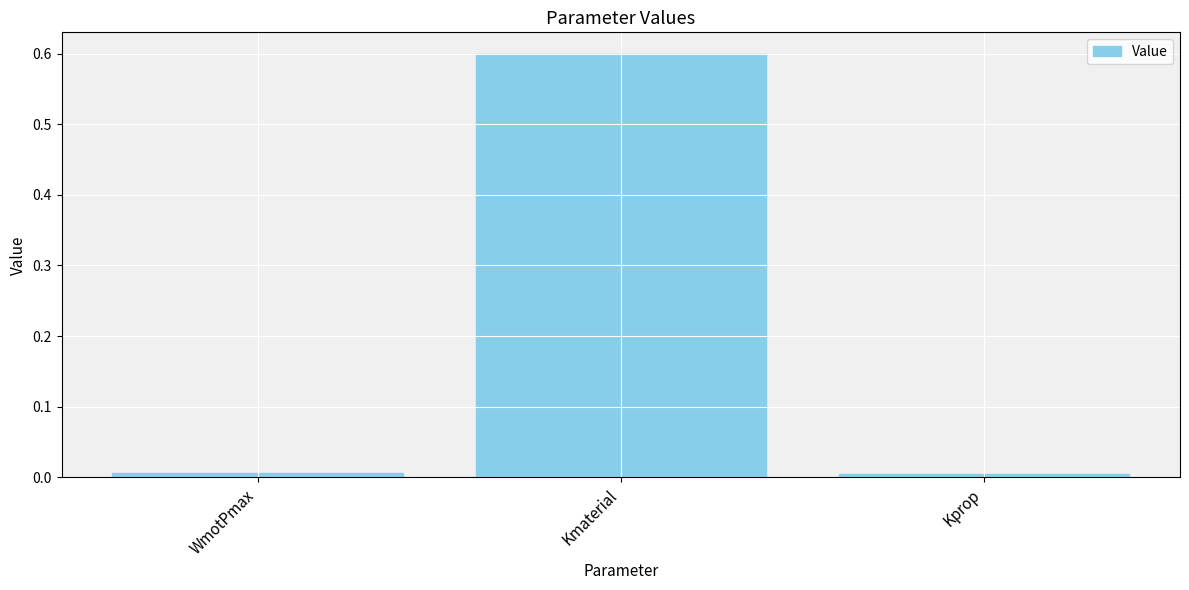

Is it true that the value at Kmaterial is 0.6?

True